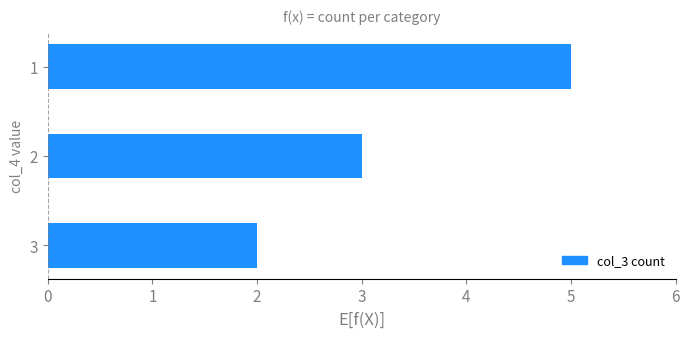

True or false: the data shows 5 at 1.

True